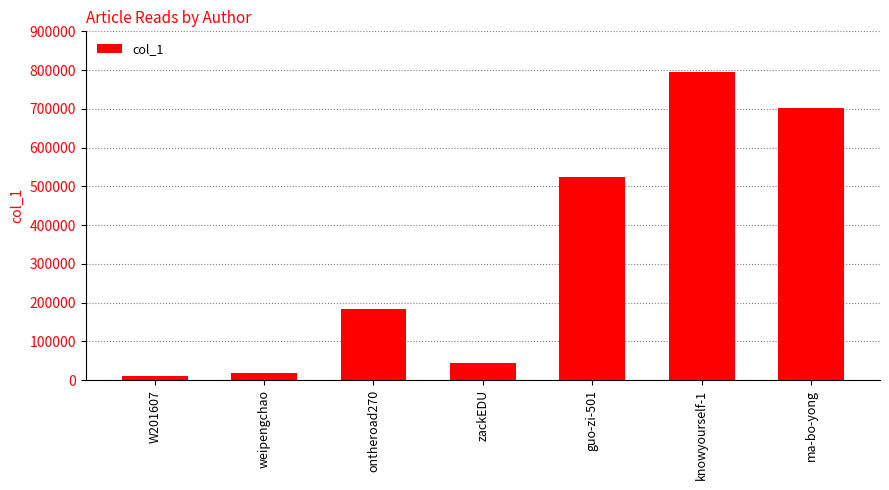

What is the label of the 6th bar from the right?

weipengchao